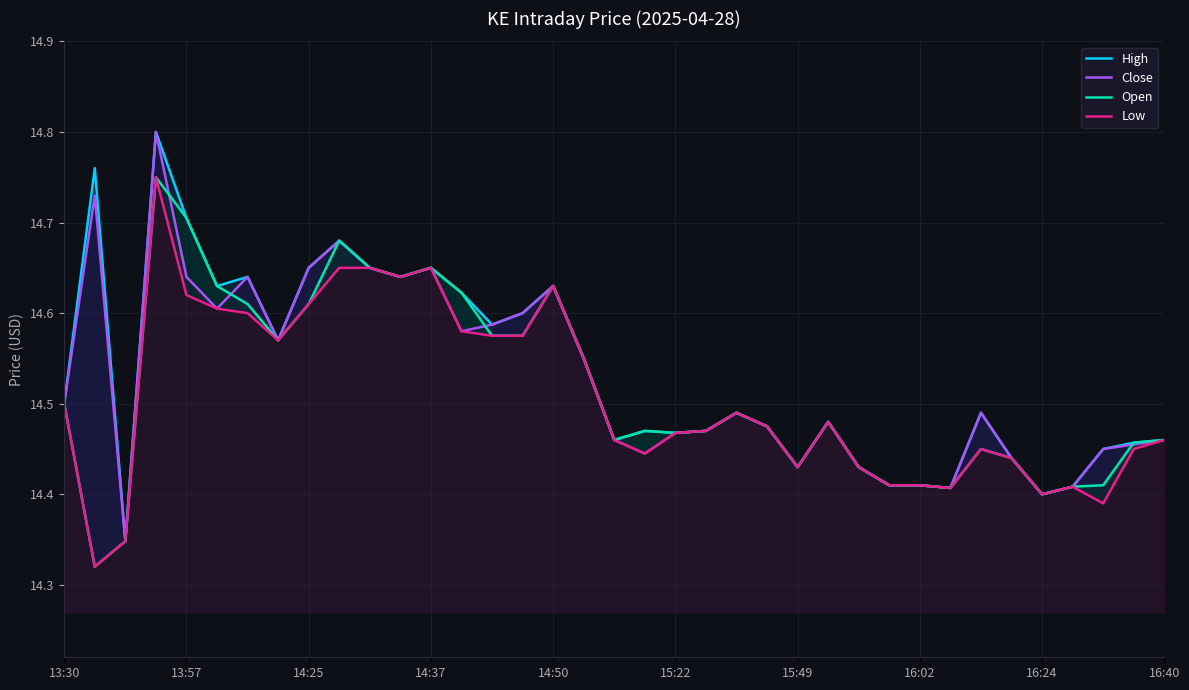

How many lines are shown in the chart?

4